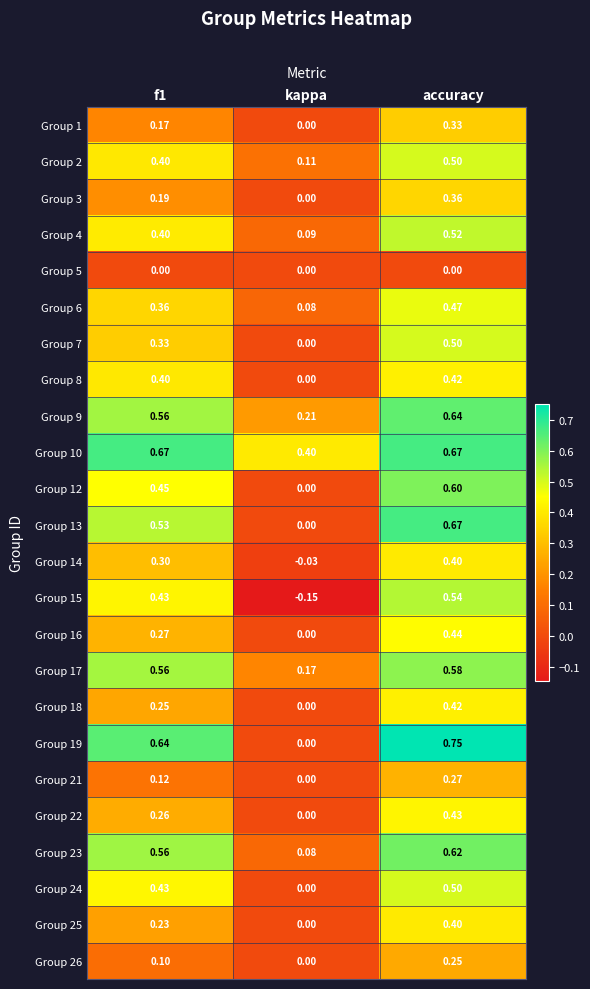

Which series has the largest range (max minus min)?

Group 19